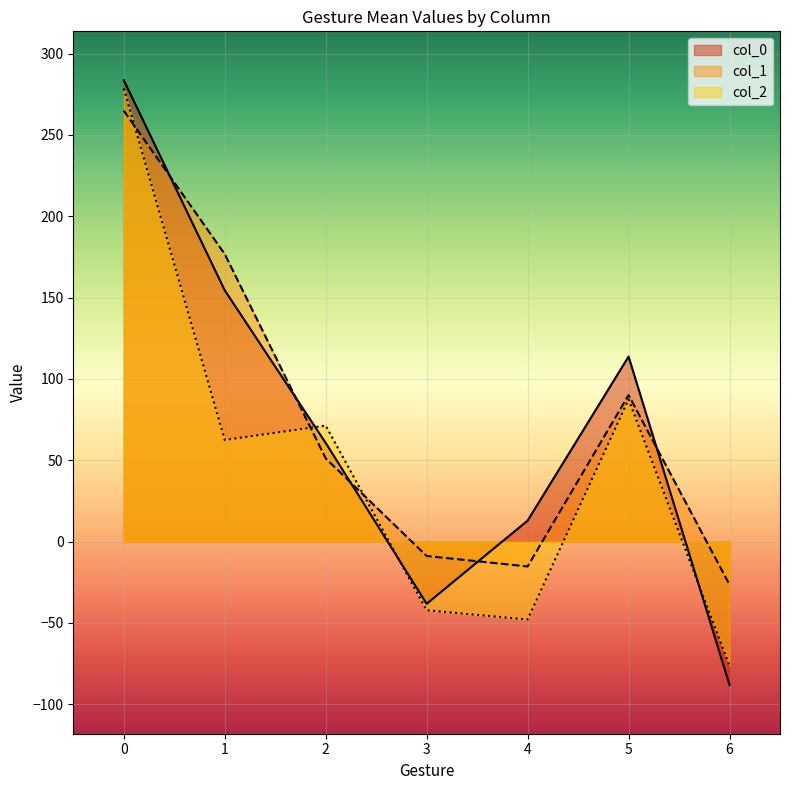

The col_1 series shows 264.9 at 0. True or false?

True